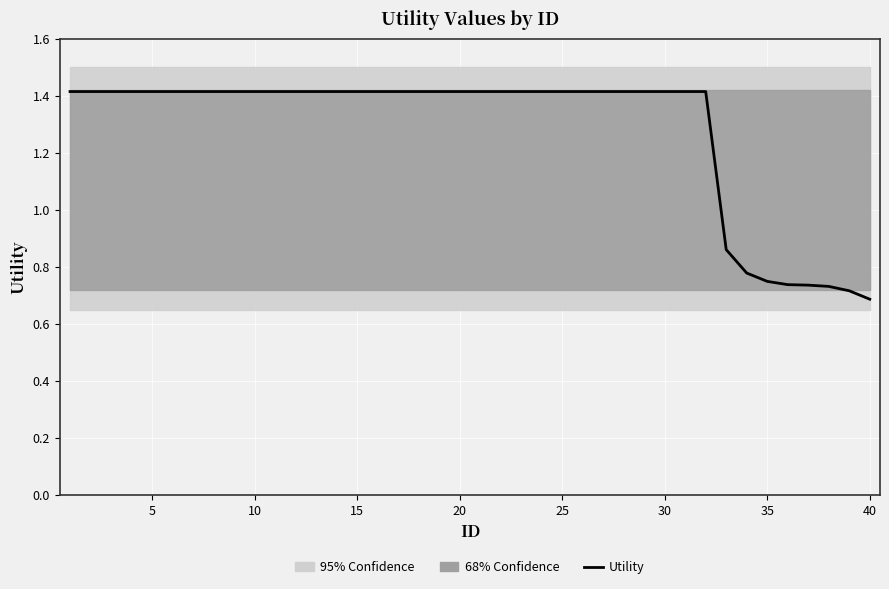

Reading left to right, extract all data points from this chart.

1.4	1.4	1.4	1.4	1.4	1.4	1.4	1.4	1.4	1.4	1.4	1.4	1.4	1.4	1.4	1.4	1.4	1.4	1.4	1.4	1.4	1.4	1.4	1.4	1.4	1.4	1.4	1.4	1.4	1.4	1.4	1.4	0.9	0.8	0.7	0.7	0.7	0.7	0.7	0.7